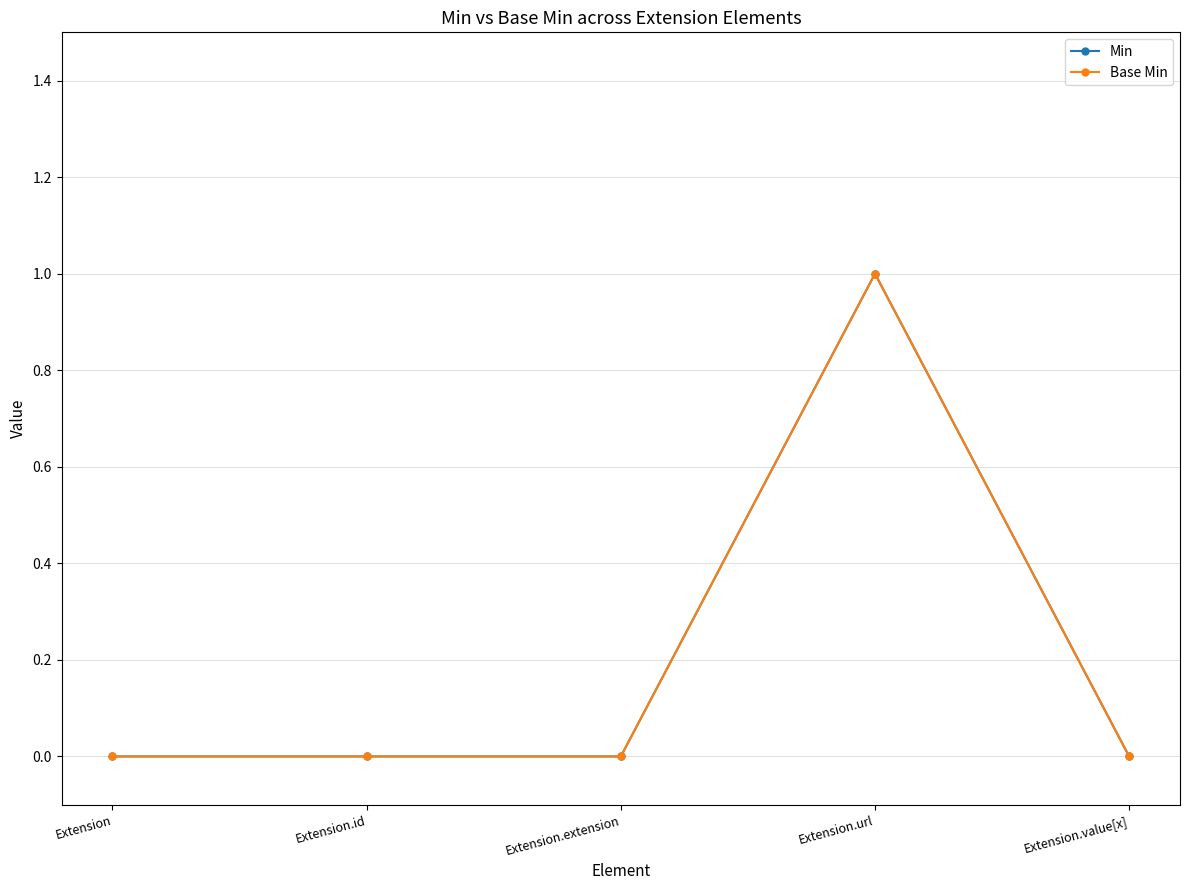

Which series has the widest spread of values?

Min